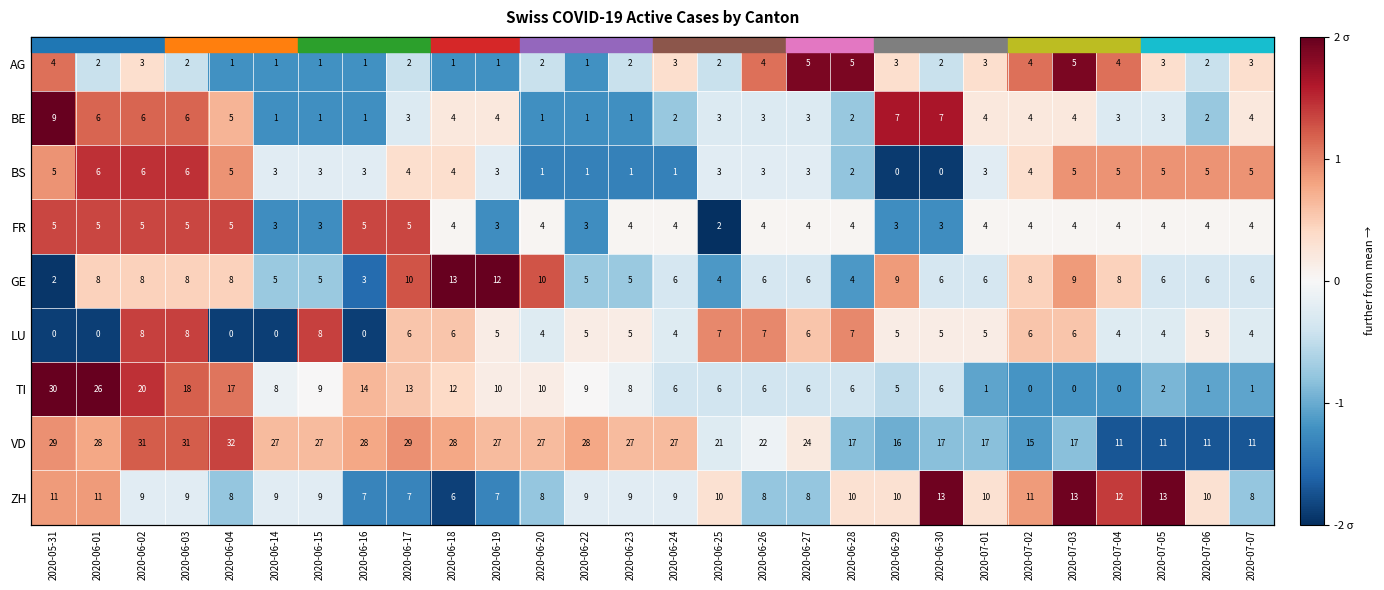

Which category has the highest value in the BE series?

2020-05-31